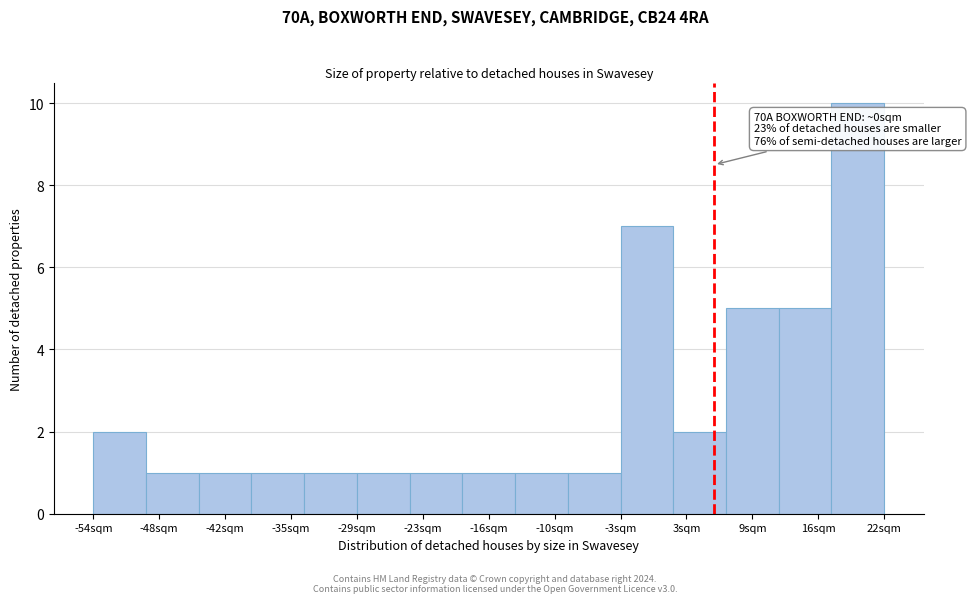

Over which range of the x-axis is the bar tallest?

17 to 22